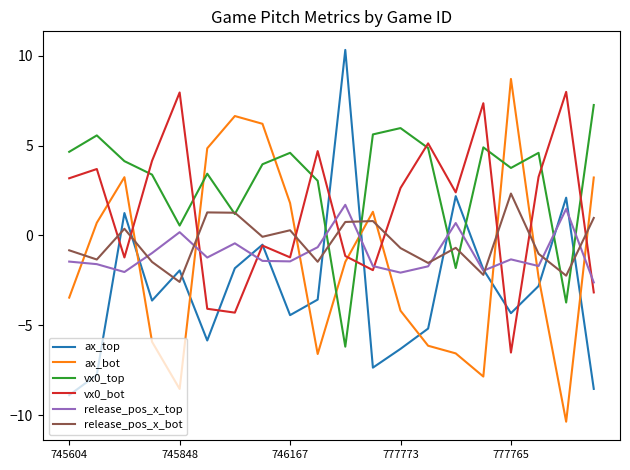

What are all the series names shown in the legend?

ax_top, ax_bot, vx0_top, vx0_bot, release_pos_x_top, release_pos_x_bot